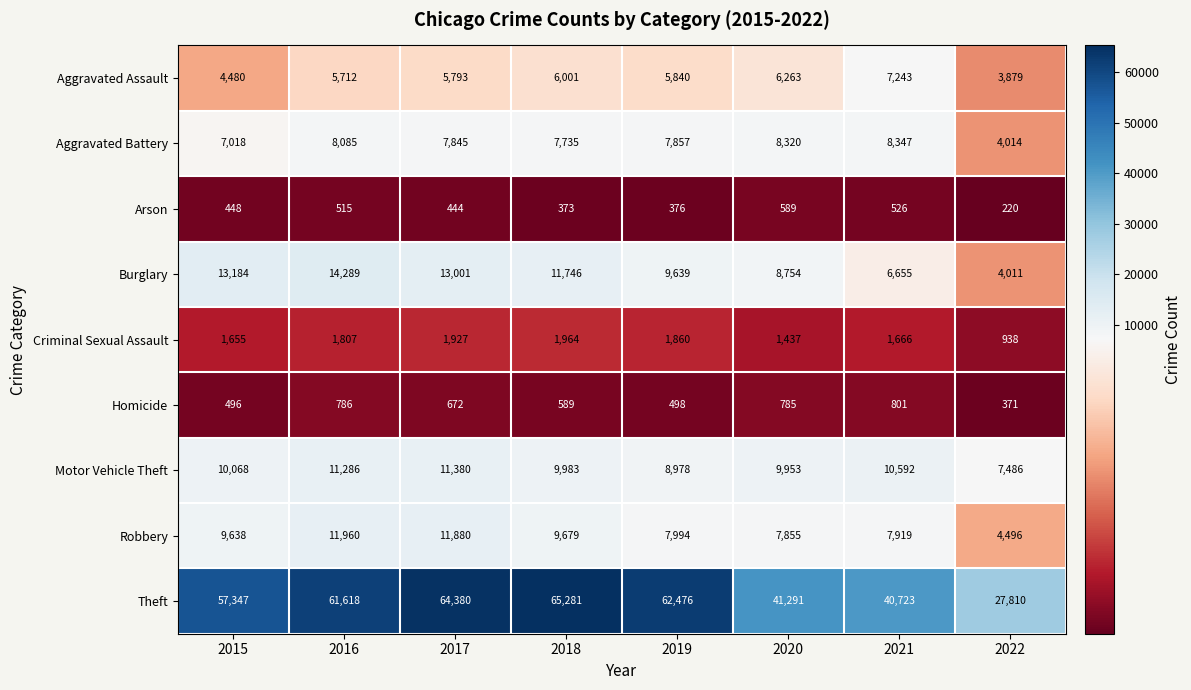

What is the difference between the Homicide values at 2022 and 2016?

415